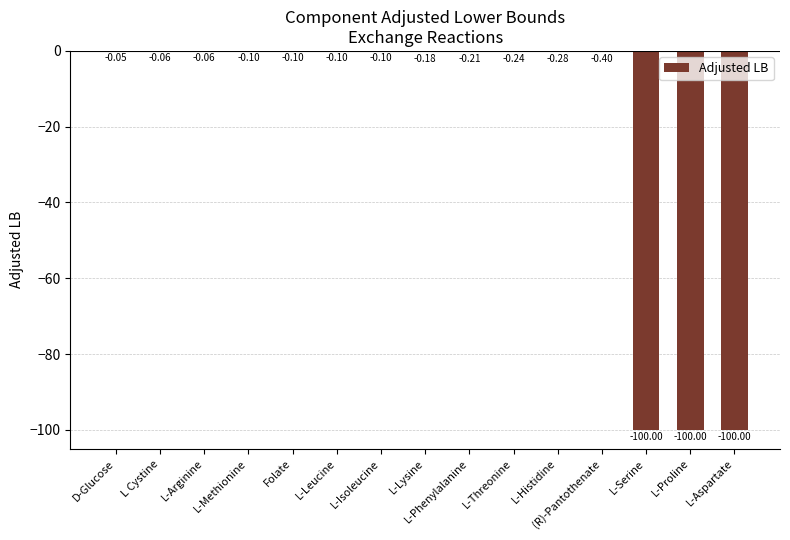

Where is the data nearest to the value -50?

(R)-Pantothenate